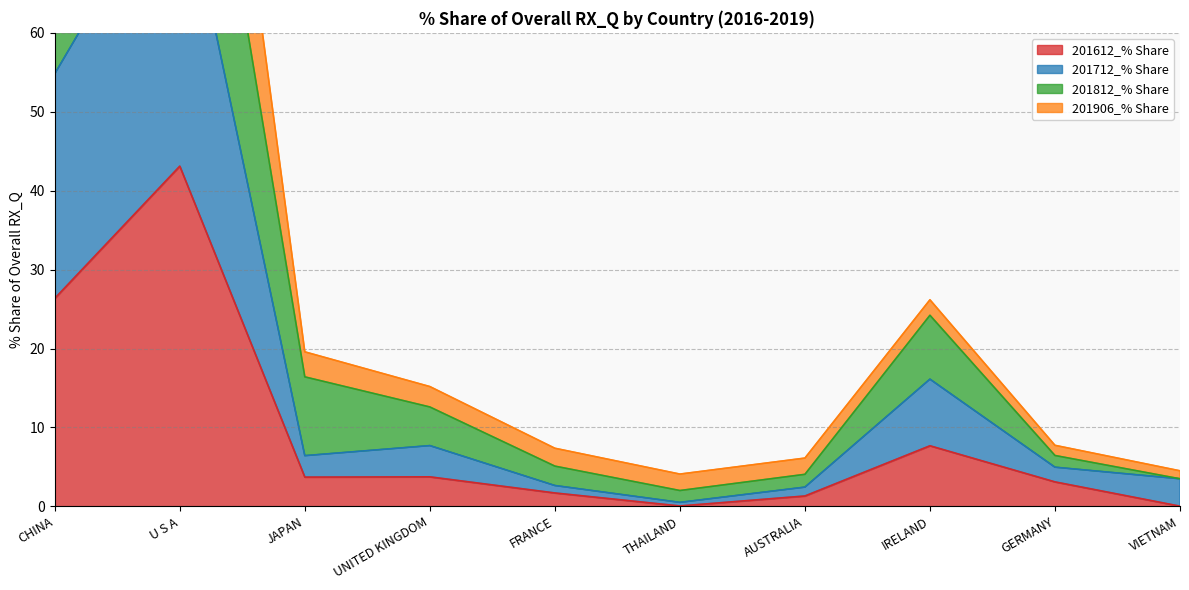

True or false: 201712_% Share and 201612_% Share intersect in this chart.

False